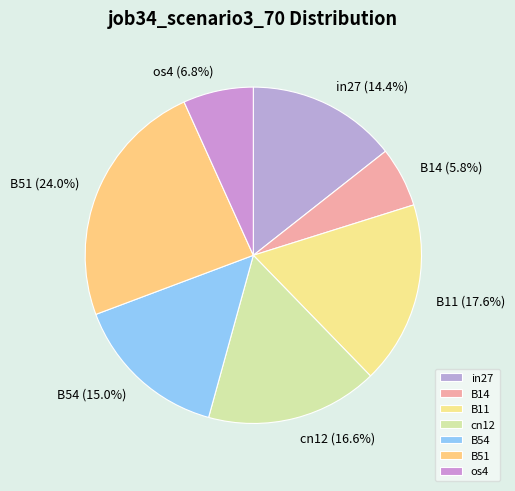

The B54 slice represents 1% of the pie. True or false?

False